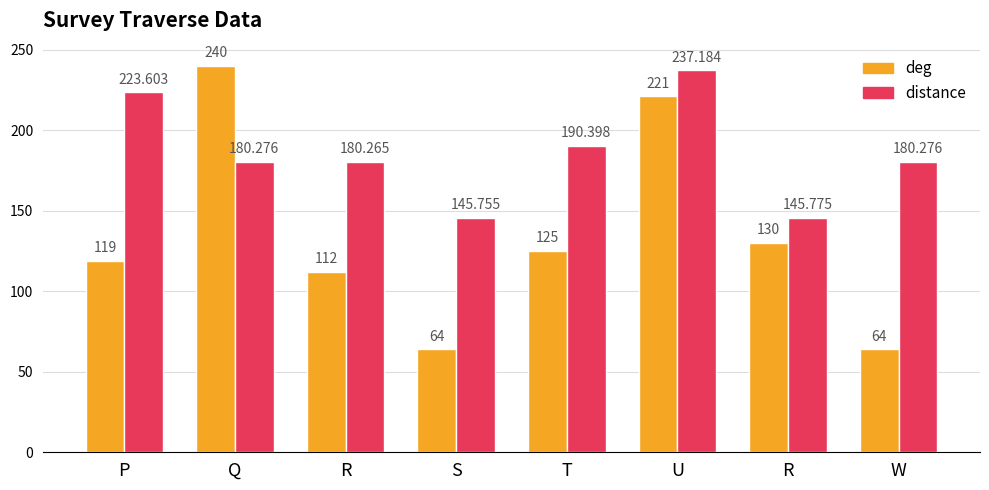

Is the value of distance at Q greater than the value of deg at R?

Yes